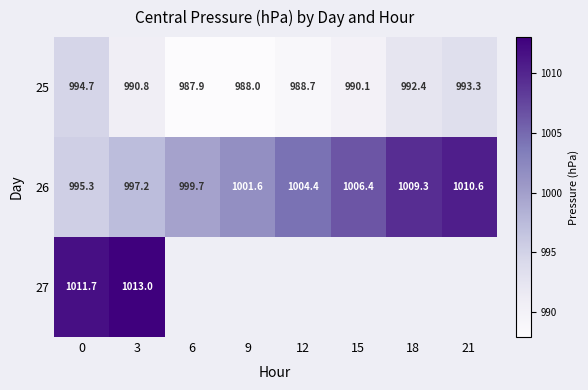

True or false: 26 has a value of 1001.6 at 9.

True